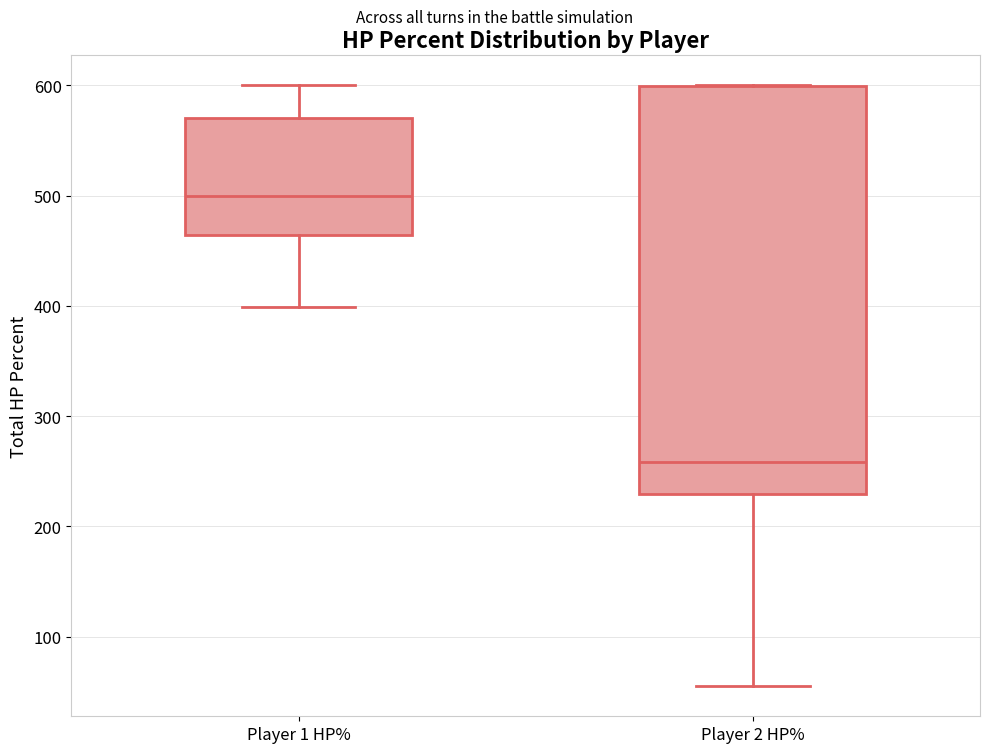

Which box's median line is the highest?

Player 1 HP%